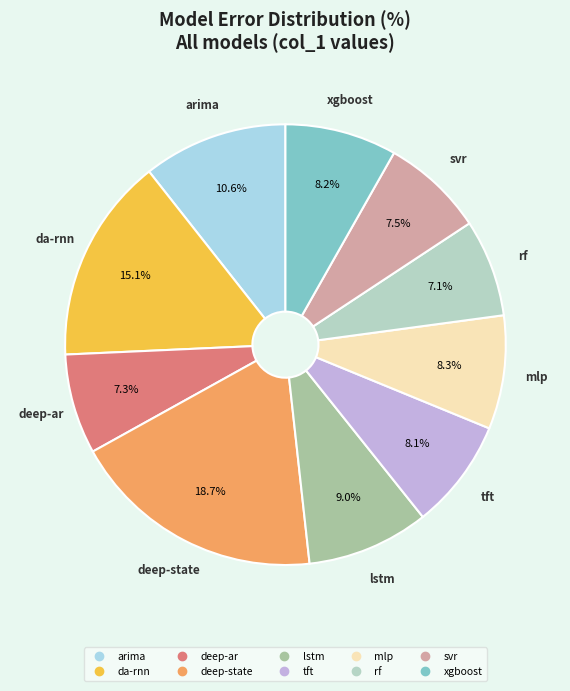

How many segments does this pie chart have?

10